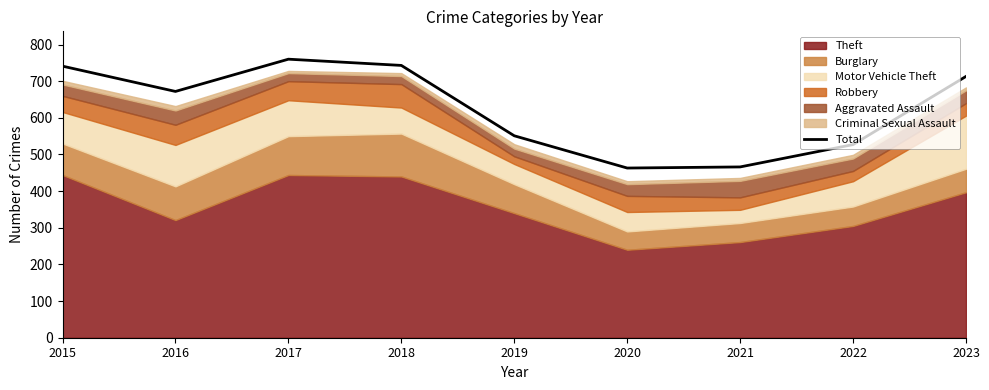

What is the maximum value shown in the chart?

760